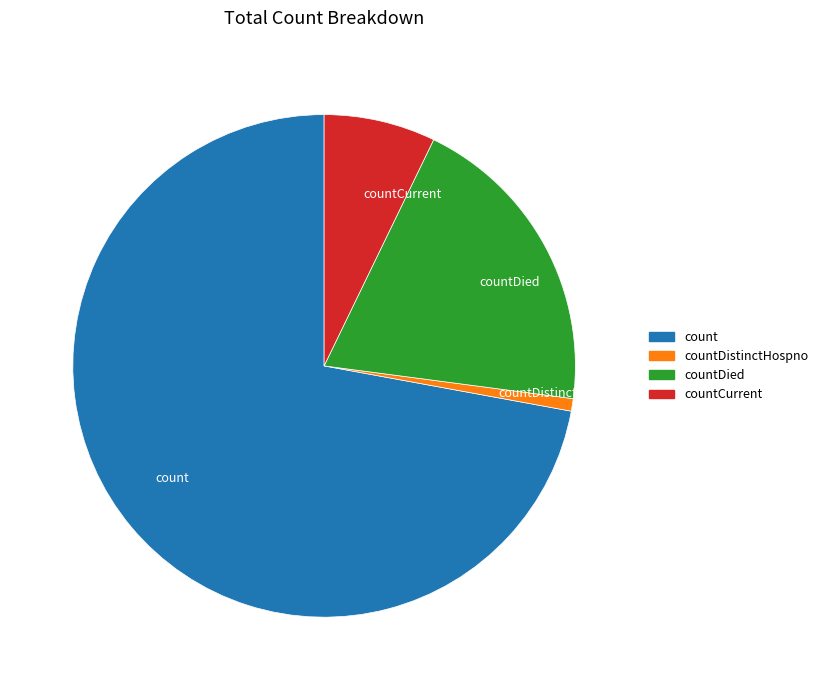

Which category has the smallest portion of the pie?

countDistinctHospno